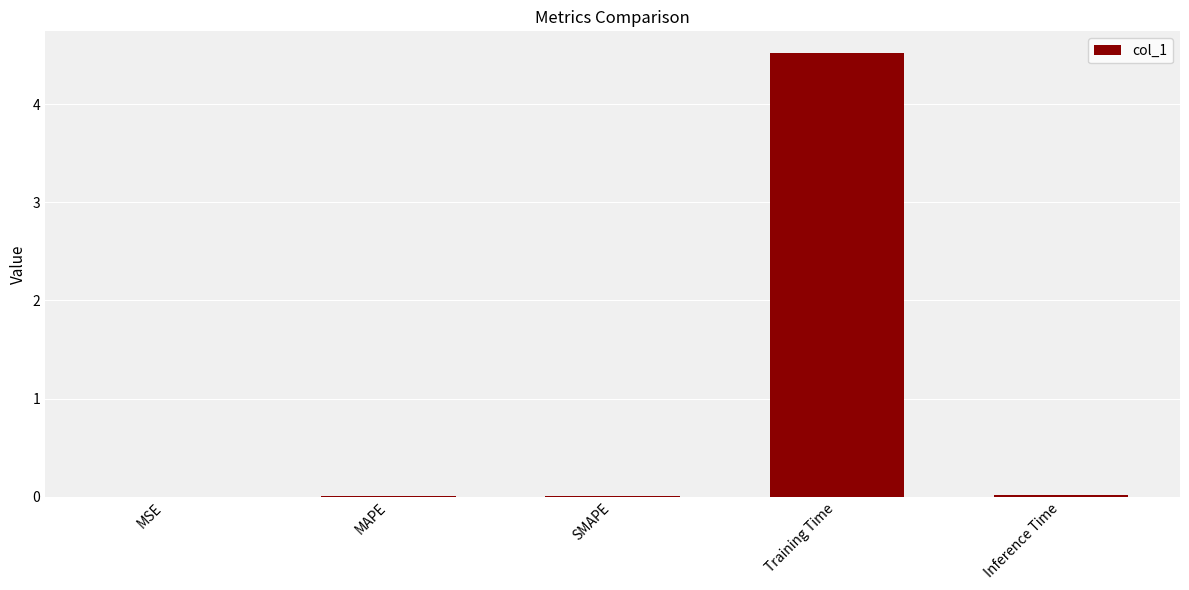

Which has a higher value, Training Time or MSE?

Training Time